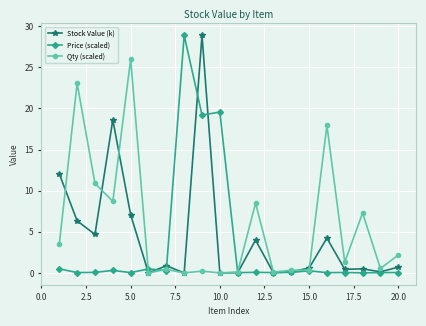

What is the difference between the maximum and minimum values in the Price (scaled) series?

28.9